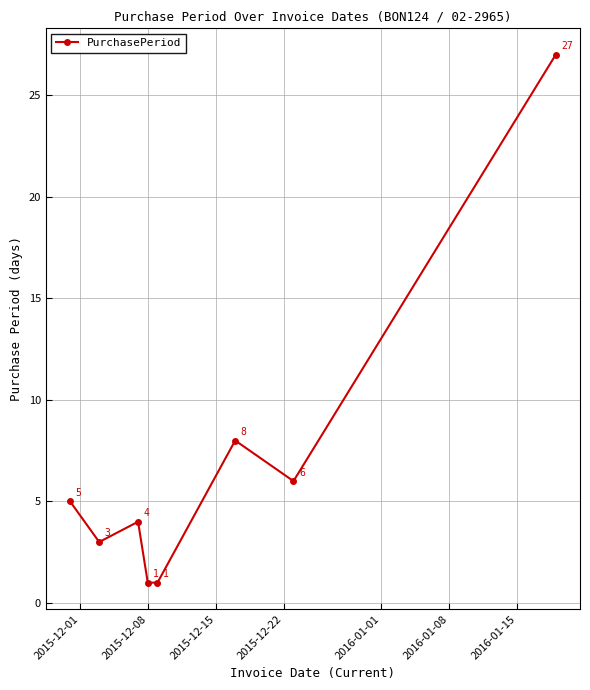

How many values are below 5?

4